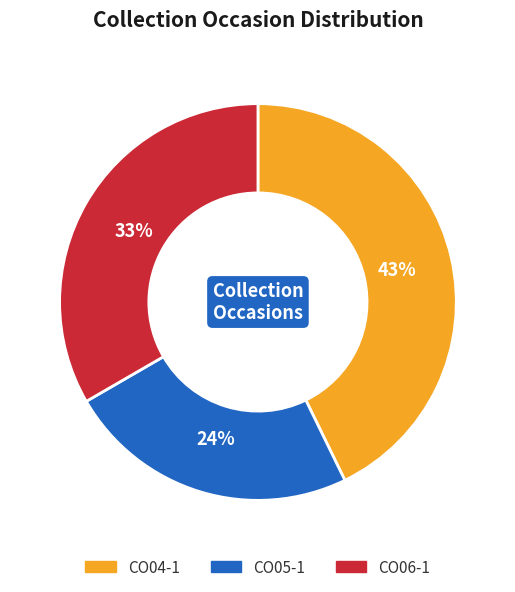

True or false: CO04-1 accounts for 43% of the total.

True